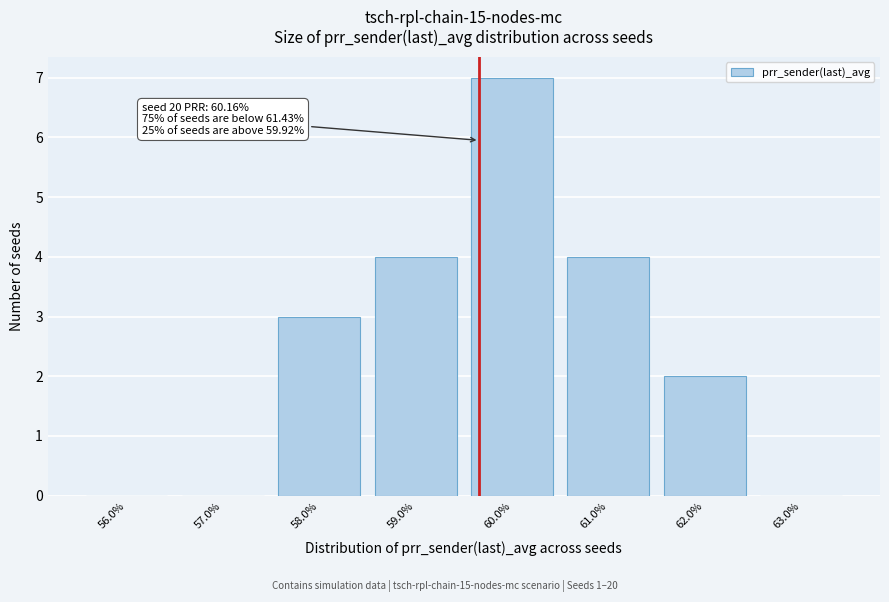

Reading left to right, transcribe all the data shown in this chart.

56.0%=0	57.0%=0	58.0%=3	59.0%=4	60.0%=7	61.0%=4	62.0%=2	63.0%=0